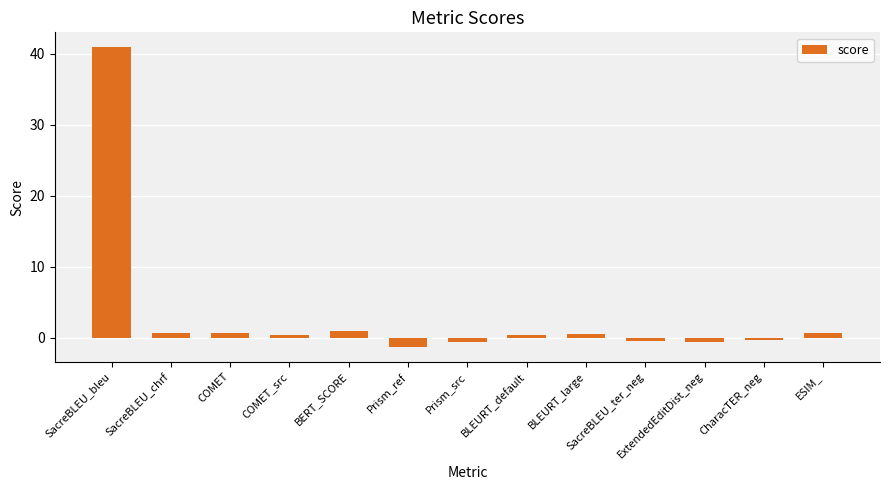

True or false: the data shows -1.3 at Prism_ref.

True